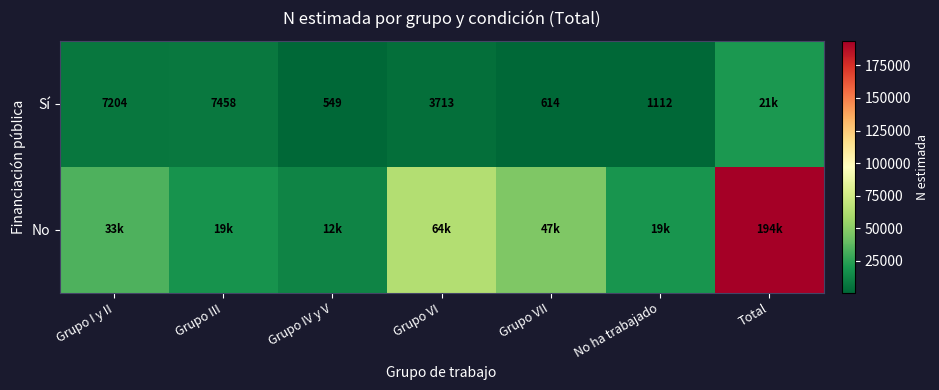

The value of Sí at Grupo I y II is 4181. True or false?

False